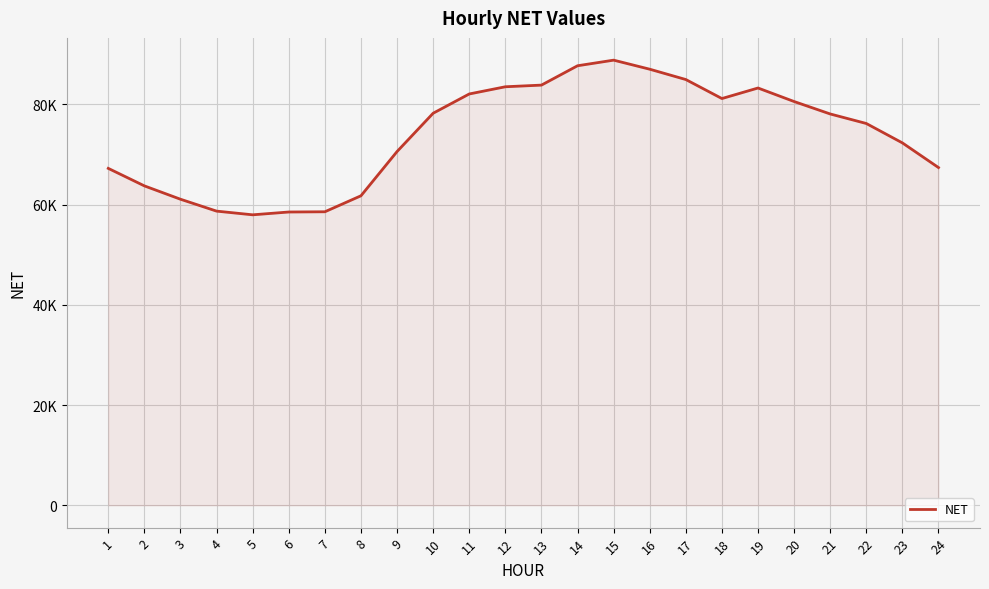

What is the value of the 9th point from the left?

70574.1